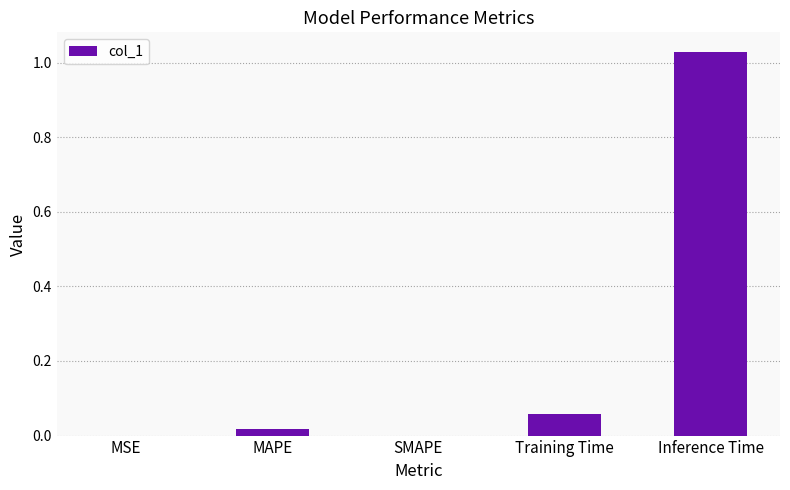

Between MAPE and Inference Time, which is larger?

Inference Time